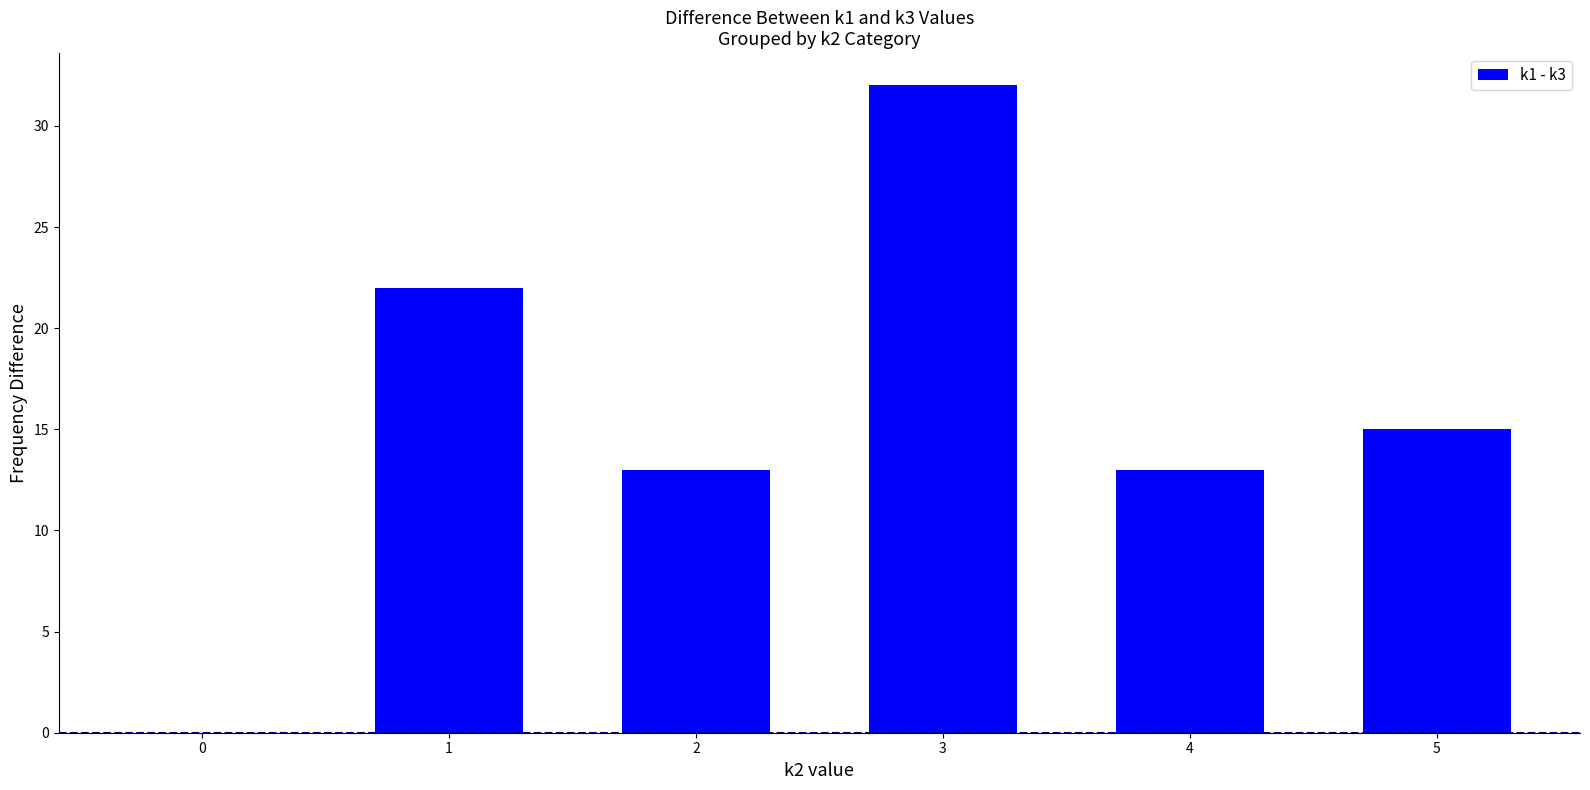

At which label is the value closest to 16?

5